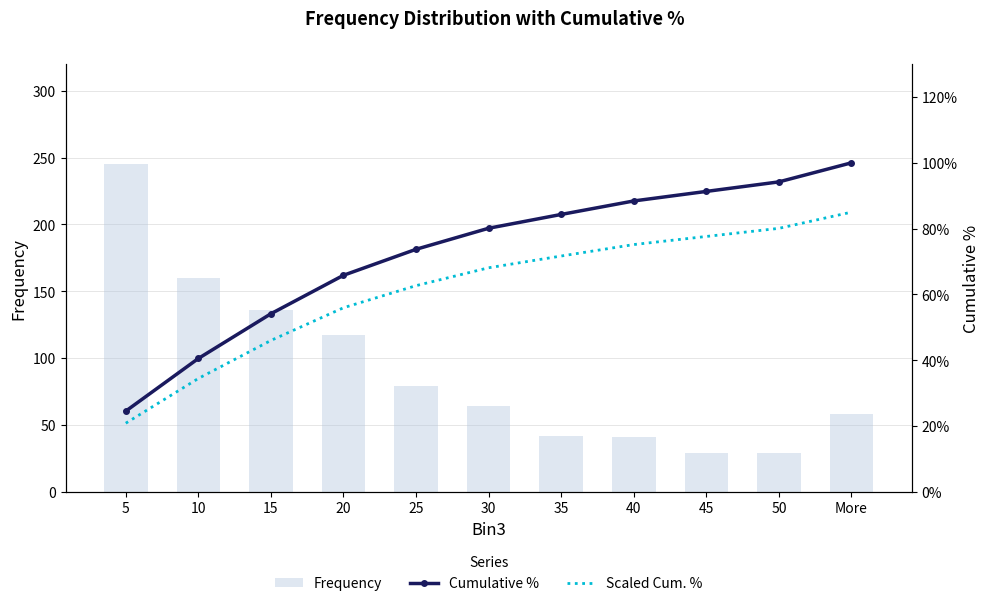

What is the spread (max minus min) of values at 15?

135.5